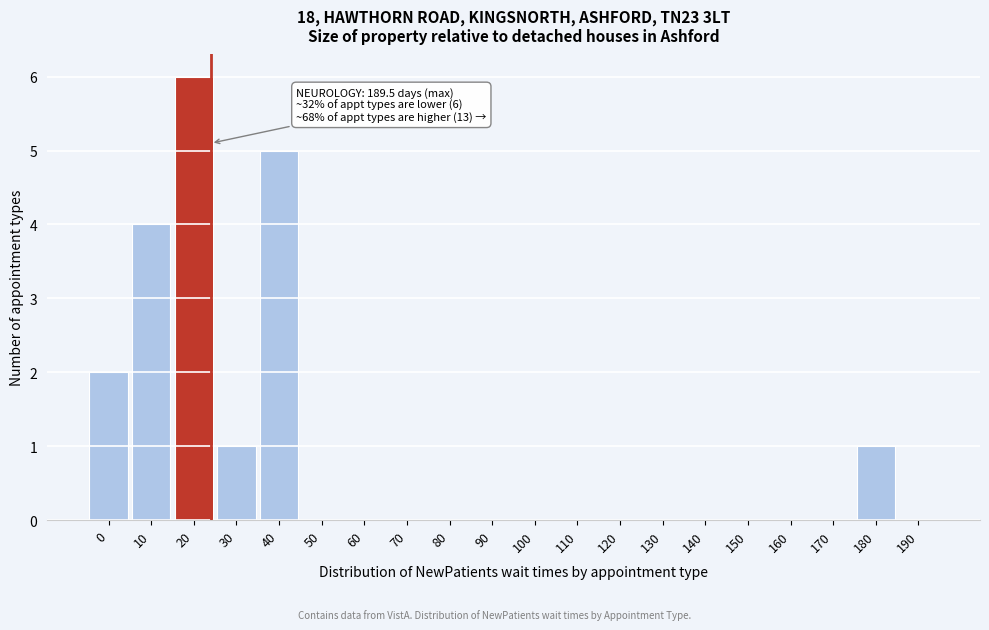

Reading left to right, extract all data points from this chart.

0=2	10=4	20=6	30=1	40=5	50=0	60=0	70=0	80=0	90=0	100=0	110=0	120=0	130=0	140=0	150=0	160=0	170=0	180=1	190=0